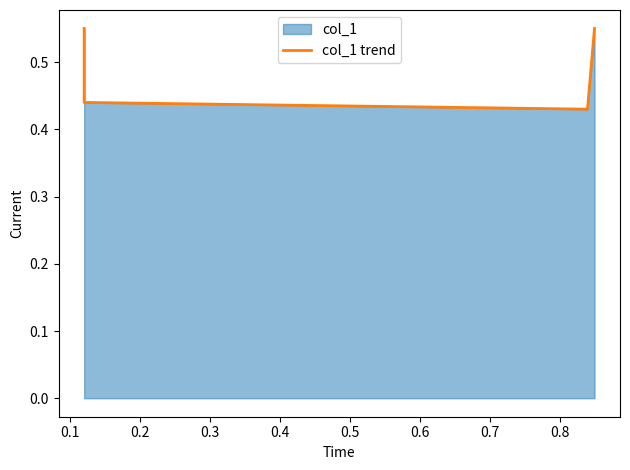

True or false: the data shows 0.8 at 0.3.

False